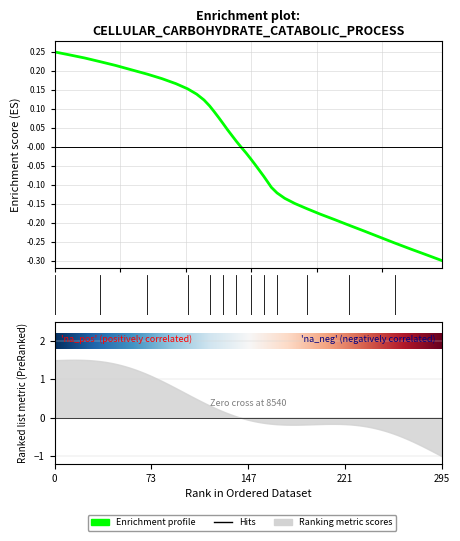

How many data points does each series have?

40